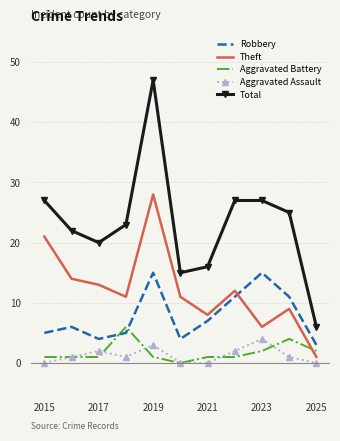

How many distinct data groups are displayed?

5